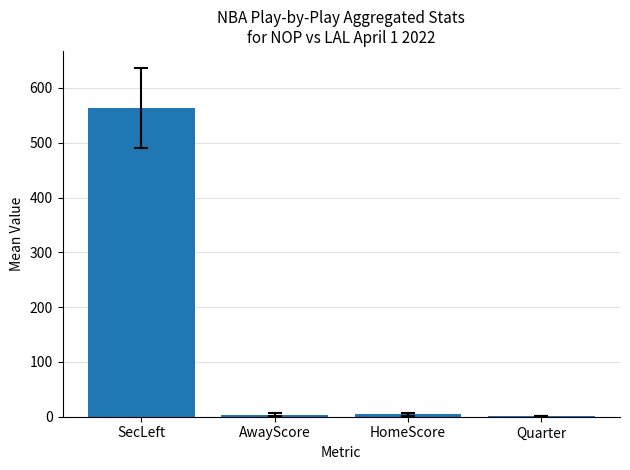

What is the sum of the values at HomeScore and SecLeft?

568.1